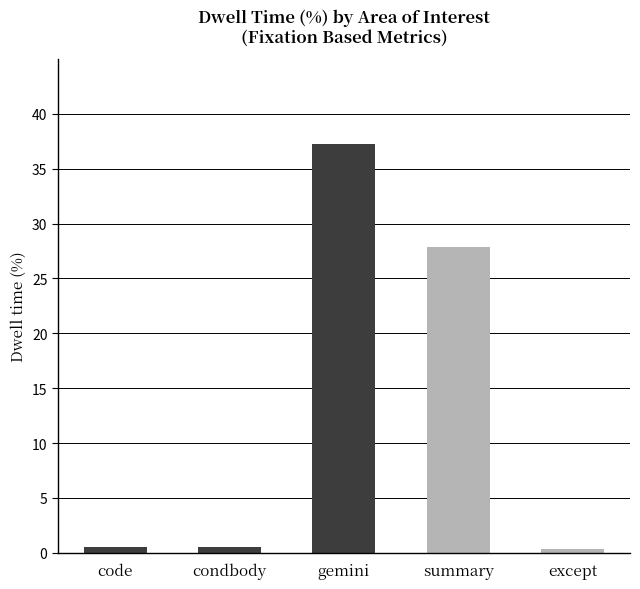

Which label corresponds to the largest value in the chart?

gemini